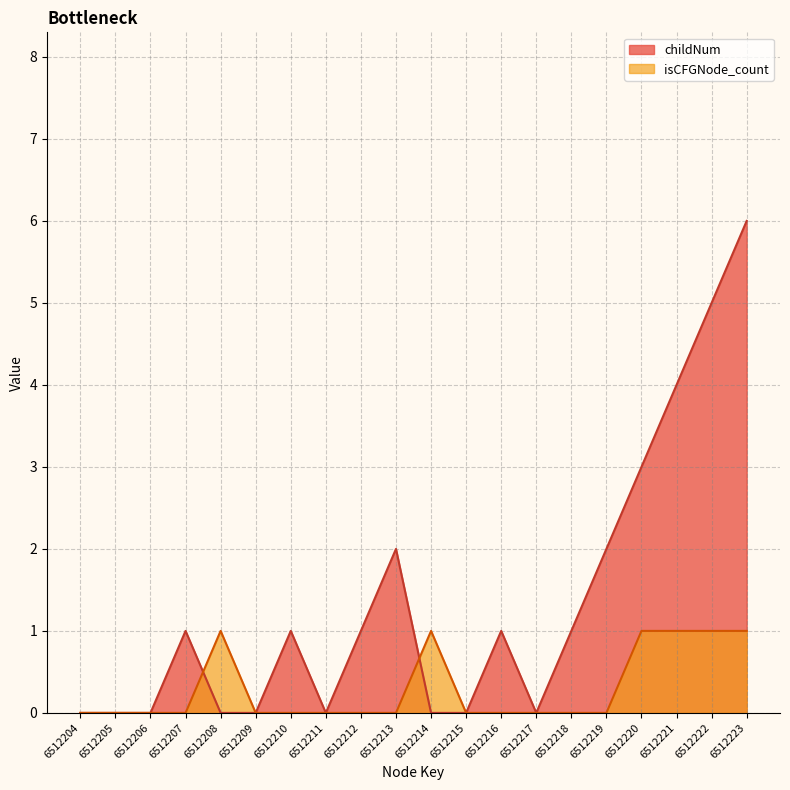

Reading left to right, what are all the values shown in this chart?

childNum: 6512204=0	6512205=0	6512206=0	6512207=1	6512208=0	6512209=0	6512210=1	6512211=0	6512212=1	6512213=2	6512214=0	6512215=0	6512216=1	6512217=0	6512218=1	6512219=2	6512220=3	6512221=4	6512222=5	6512223=6
isCFGNode_count: 6512204=0	6512205=0	6512206=0	6512207=0	6512208=1	6512209=0	6512210=0	6512211=0	6512212=0	6512213=0	6512214=1	6512215=0	6512216=0	6512217=0	6512218=0	6512219=0	6512220=1	6512221=1	6512222=1	6512223=1